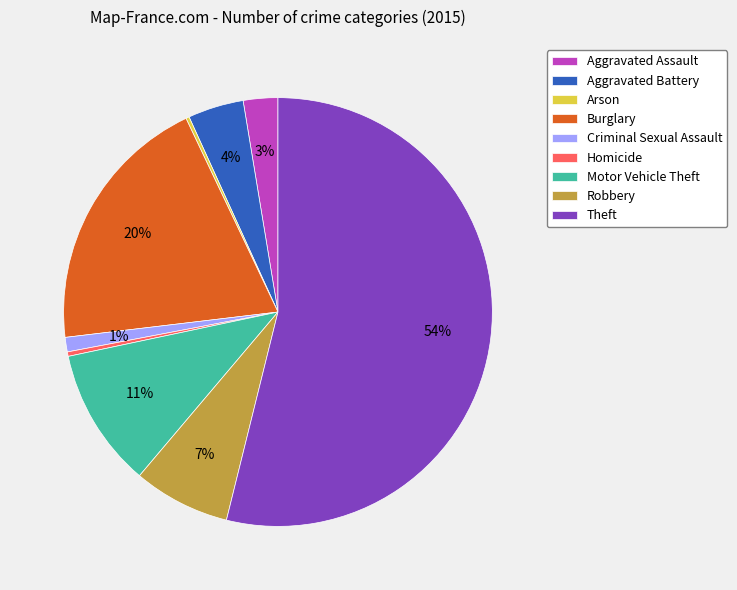

Is there any slice that represents more than half of the pie?

Yes